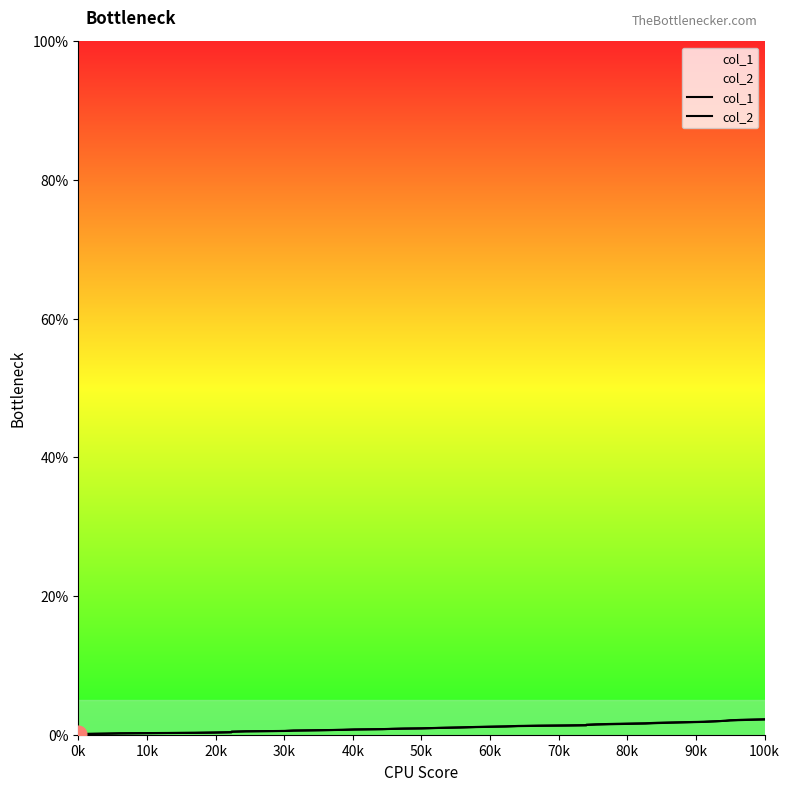

Does the chart display data point markers on the line(s)?

No